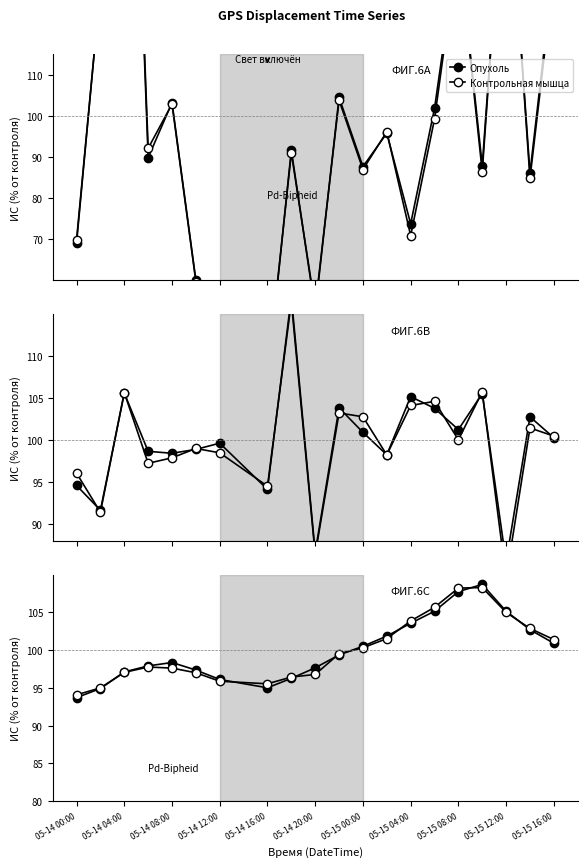

What is the average value of the Контрольная мышца series?

100.0